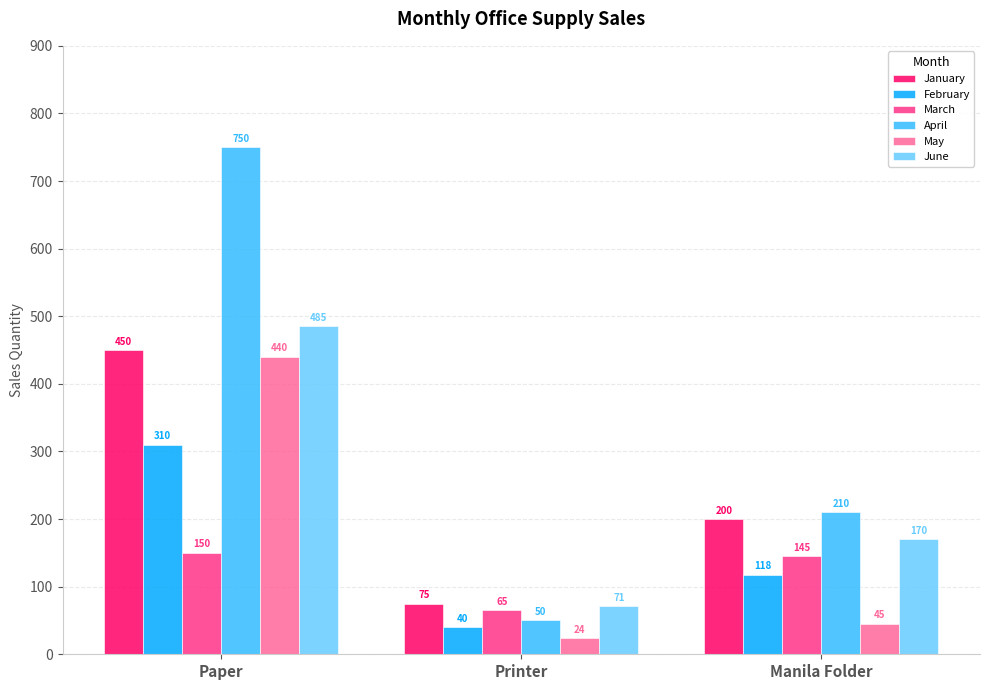

How many bars are there in total?

18